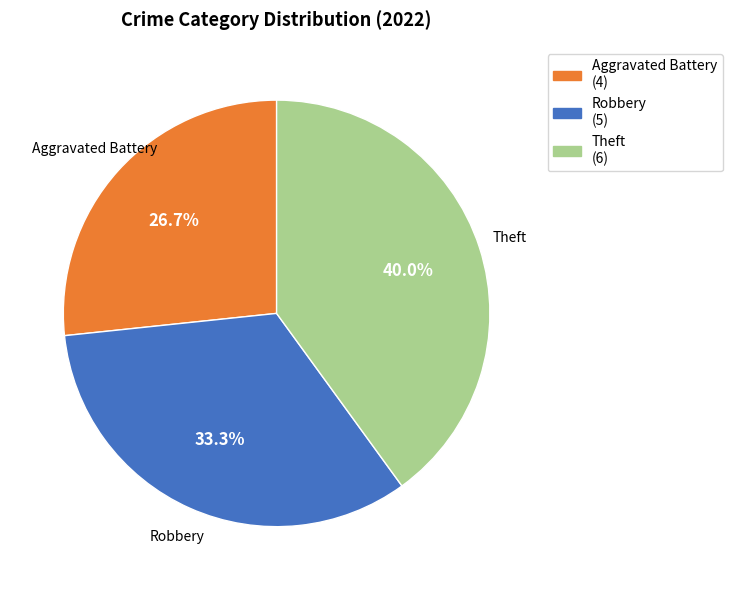

Is there a majority slice in this chart?

No